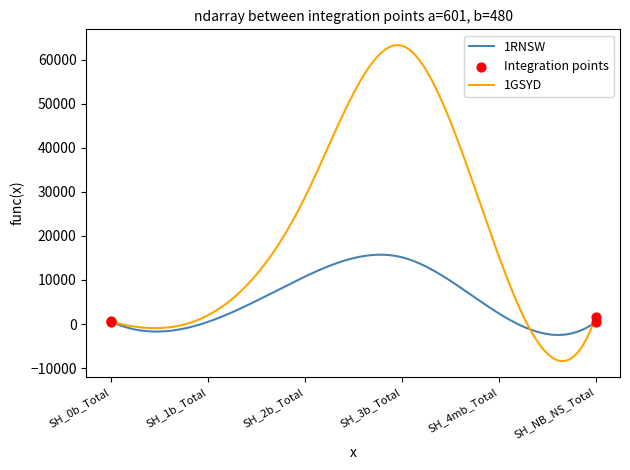

Rank the series by their maximum value, from lowest to highest.

1RNSW, 1GSYD